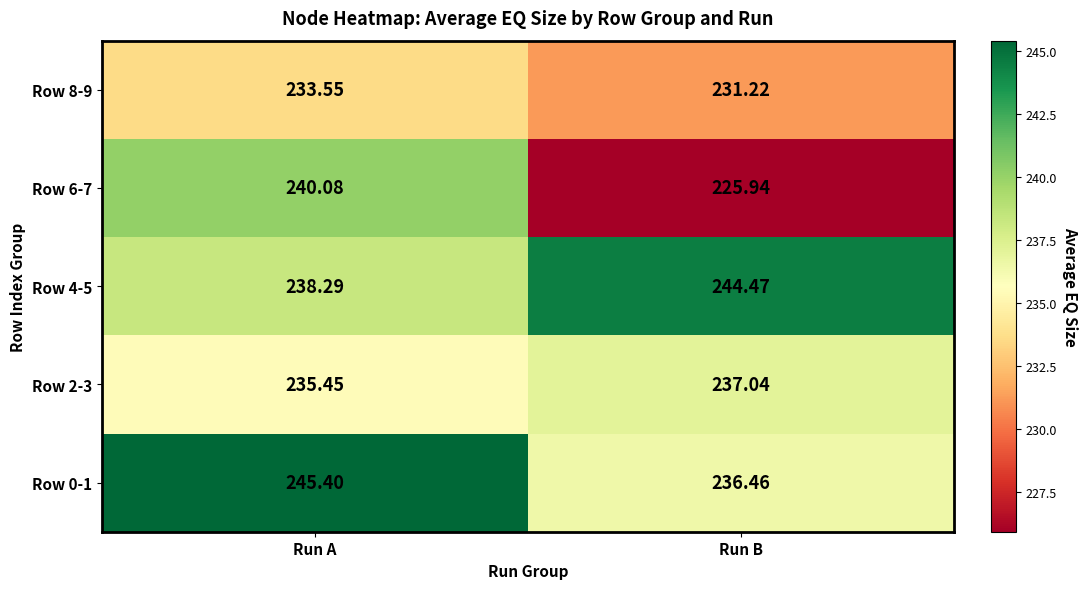

At which category is the sum across all series the highest?

Run A